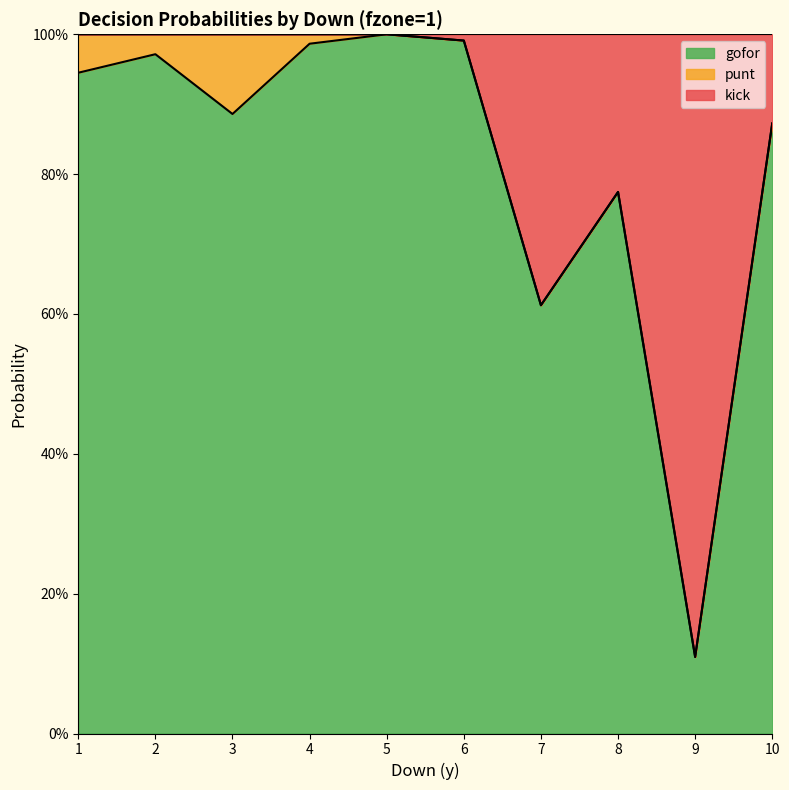

Does the chart display data point markers on the line(s)?

No